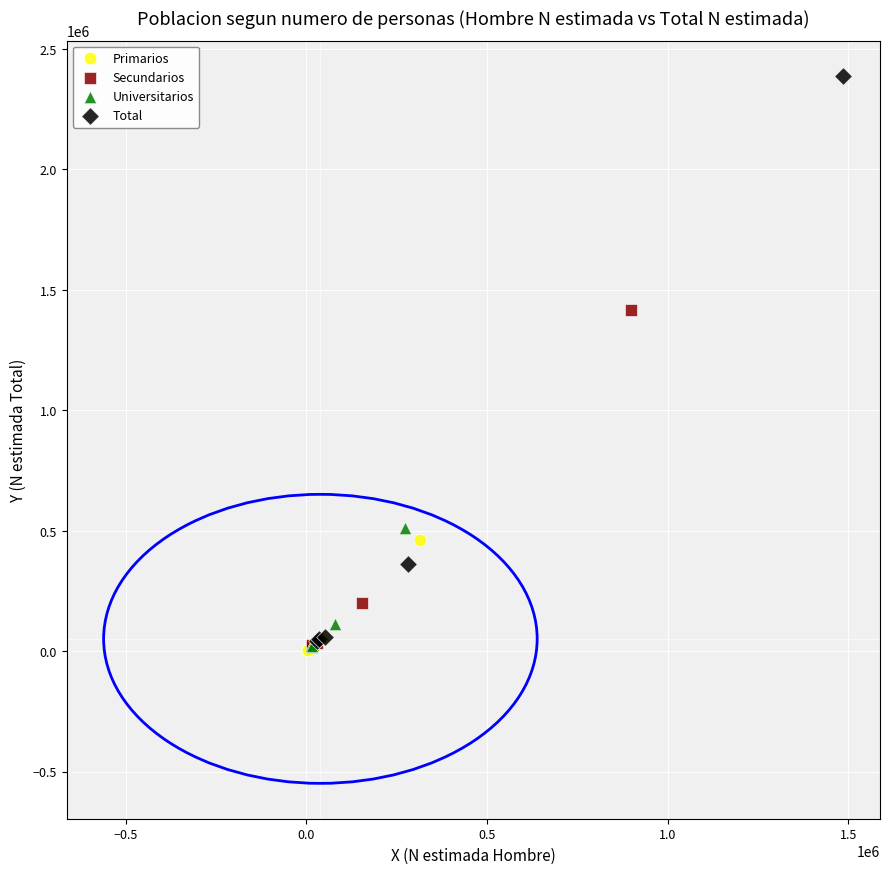

Which series has the widest spread of Y values?

Total